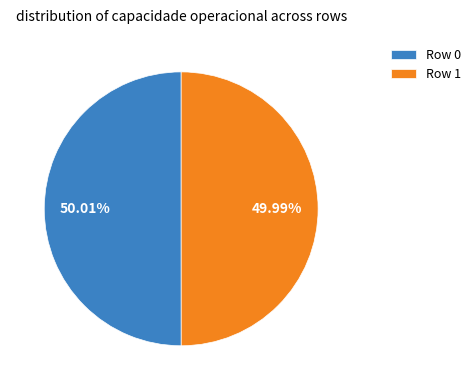

Is it true that Row 0 is 41% of the pie?

False